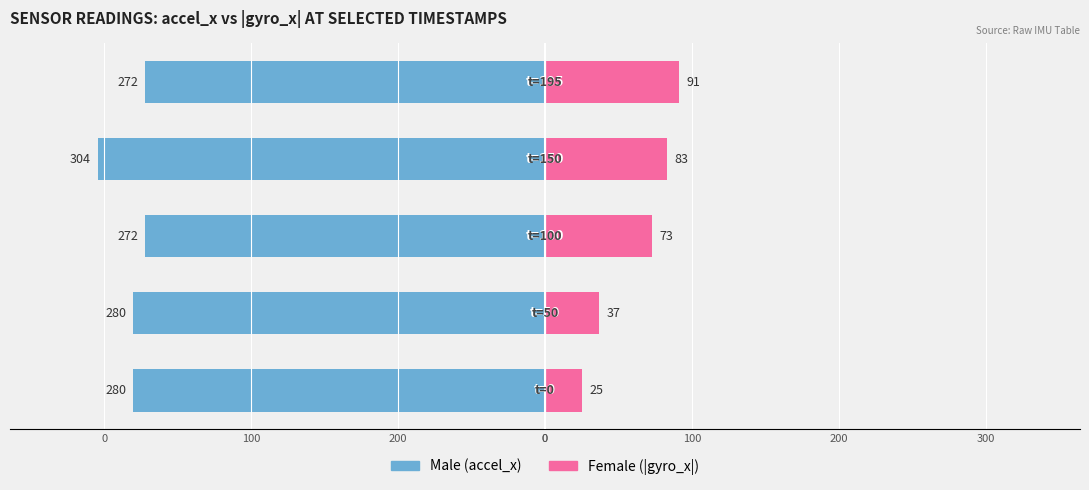

How many groups of bars are there?

5